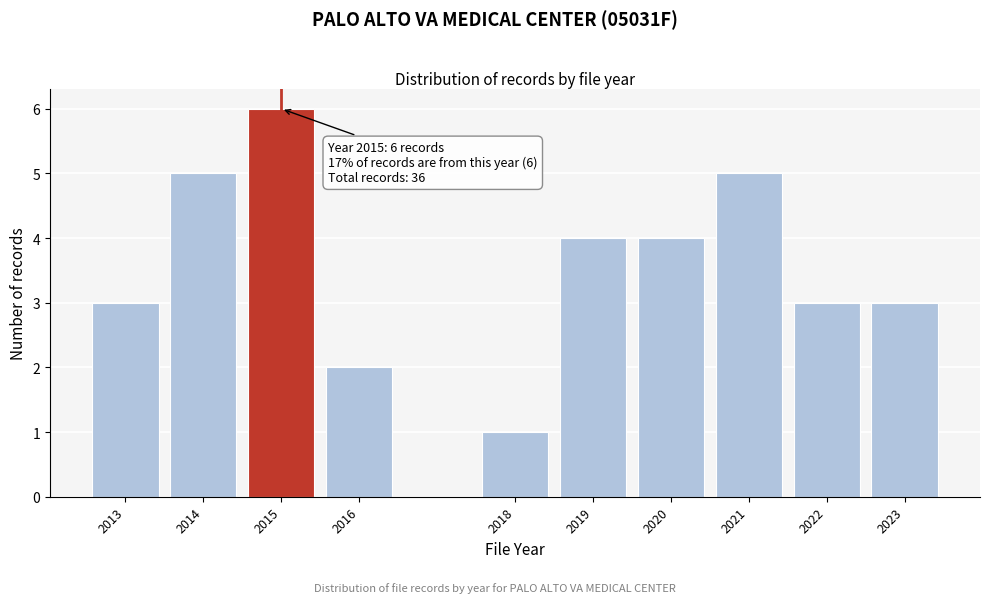

Over which range of the x-axis is the bar tallest?

2014.5 to 2015.5